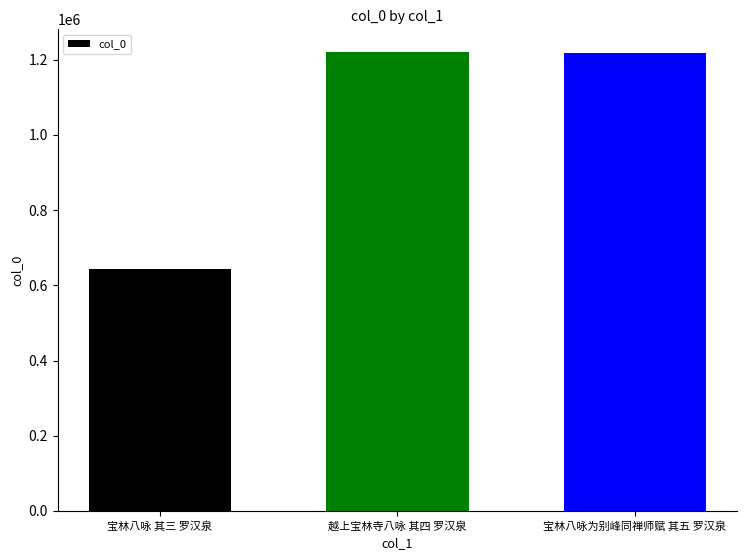

What is the change in value from 宝林八咏 其三 罗汉泉 to 越上宝林寺八咏 其四 罗汉泉?

+575948